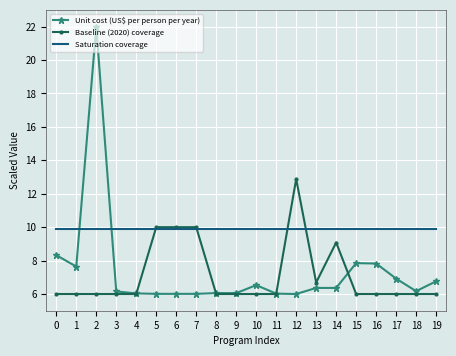

What value does the Unit cost (US$ per person per year) series have at 5?

6.0